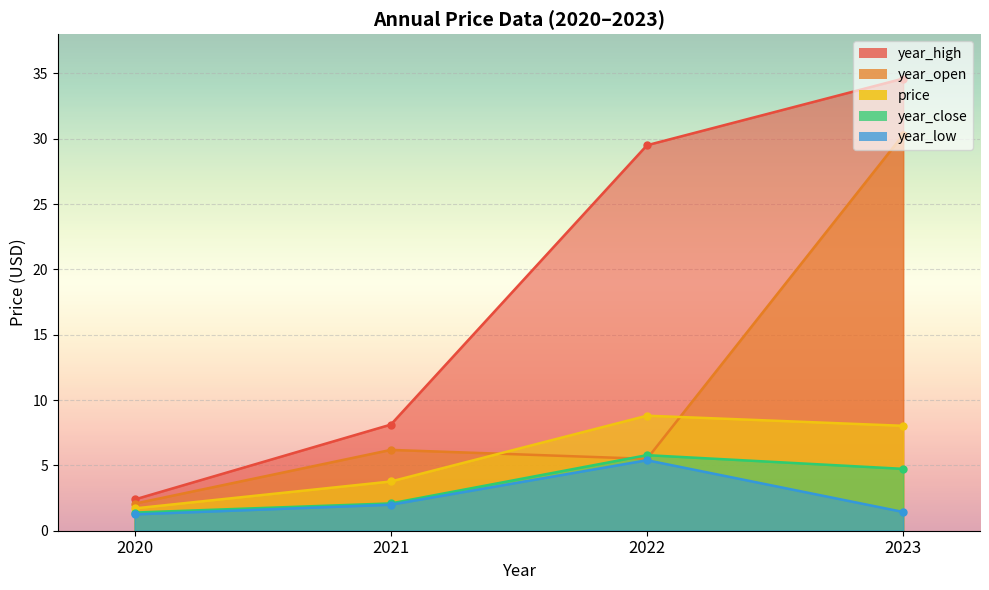

How many data points in year_high are above 29?

2